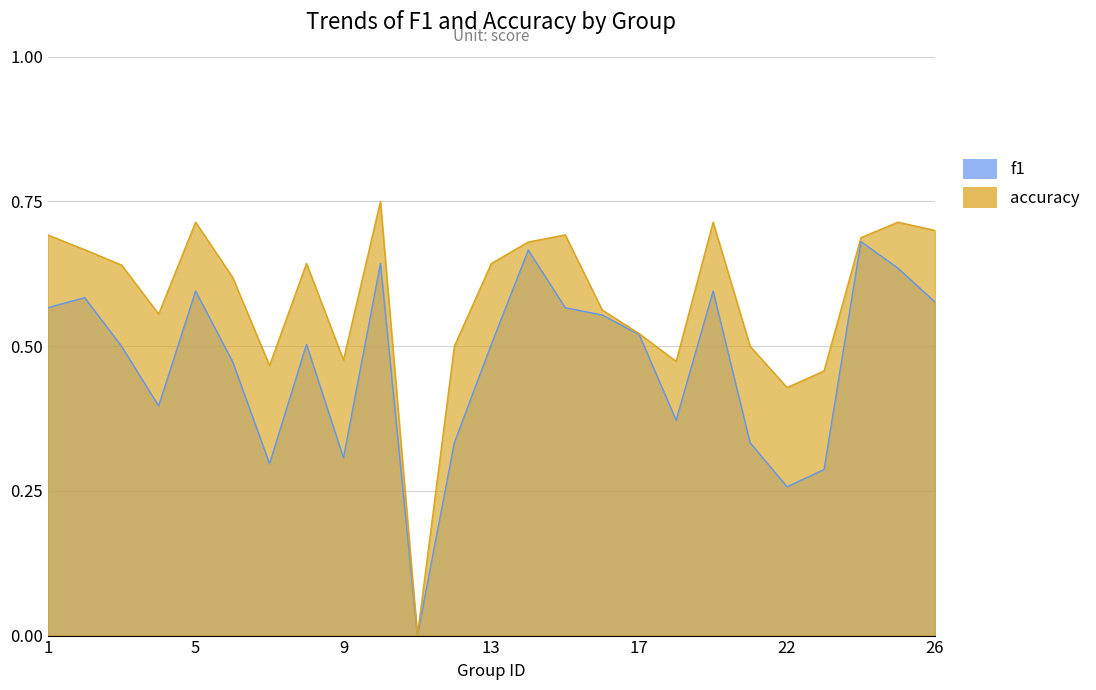

How many positive values does the f1 series have?

24